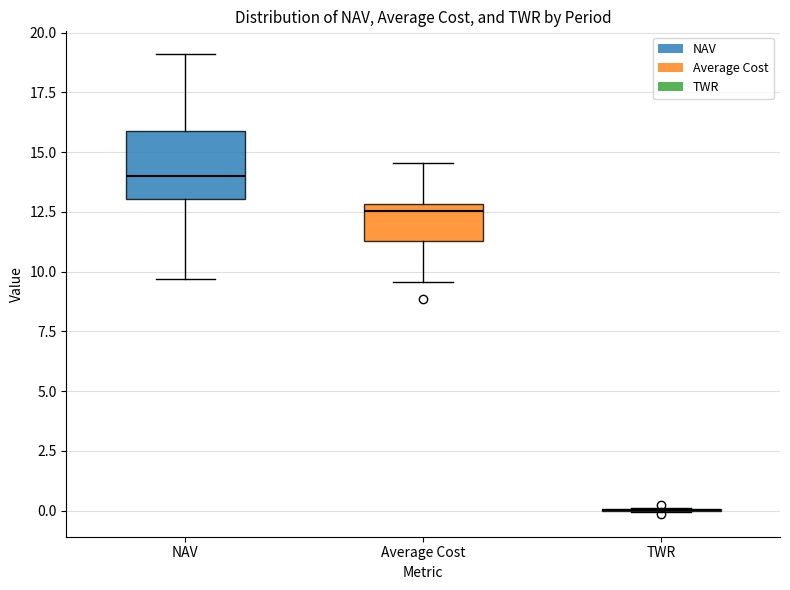

Which box is the tallest, from its lower edge to its upper edge?

NAV